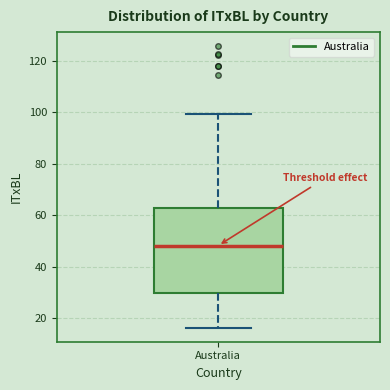

Transcribe this box plot: give where the median line is, the range the box spans, and where the two whiskers end, as read against the y-axis. The values are not printed on the chart, so give them approximately, as read against the axis.

median 48, box 30 to 62, whiskers 16 to 100